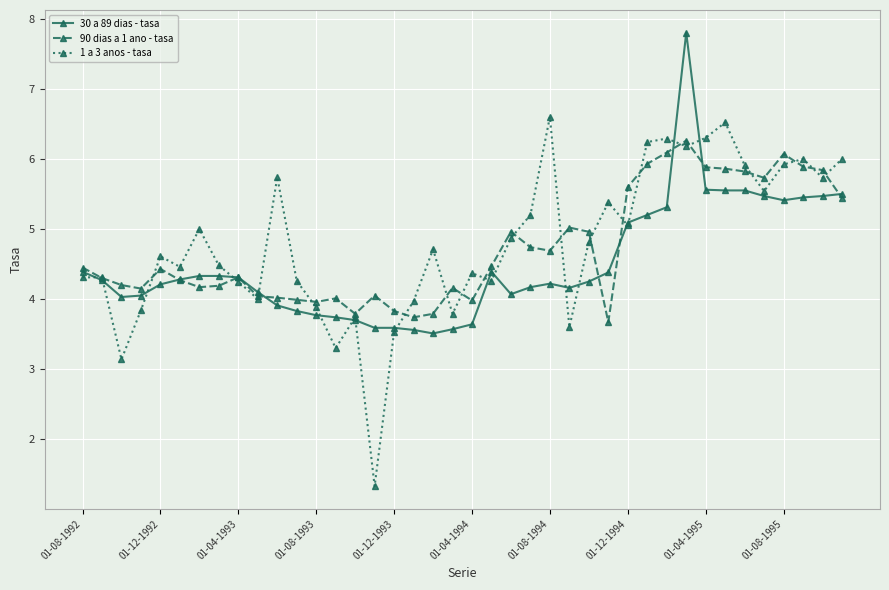

List the series in order of their peak value, lowest first.

90 dias a 1 ano - tasa, 1 a 3 anos - tasa, 30 a 89 dias - tasa